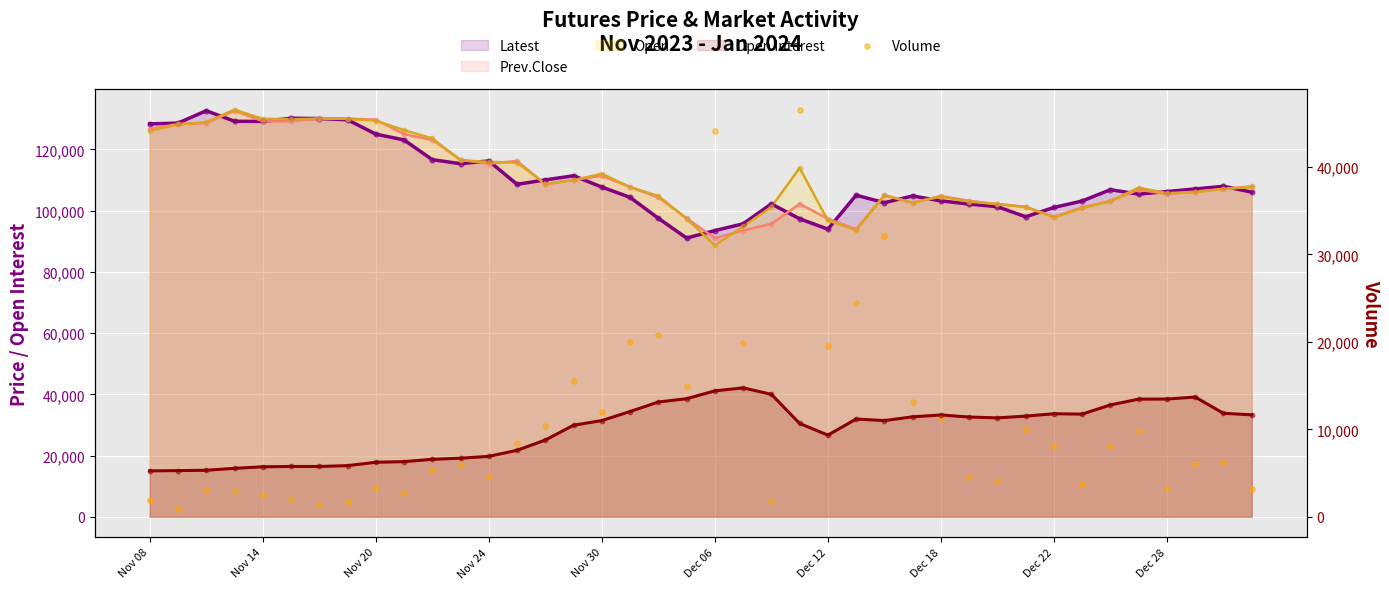

Which series reaches the minimum Y coordinate?

Volume